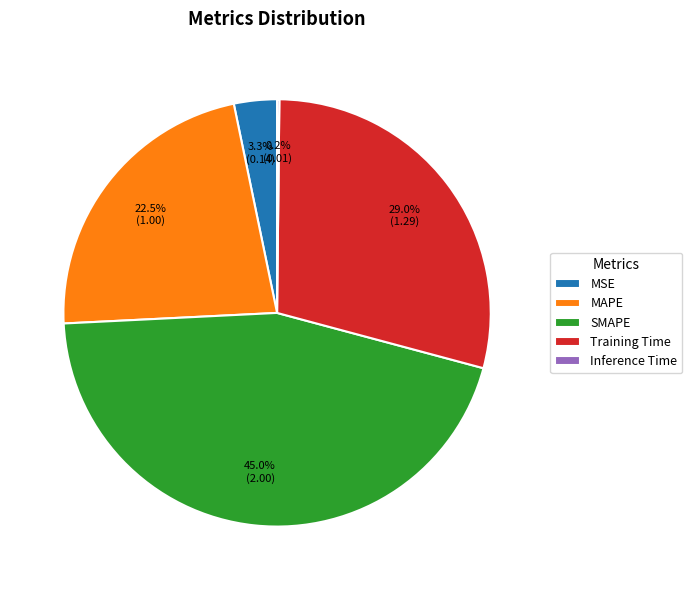

The Training Time slice represents 29% of the pie. True or false?

True